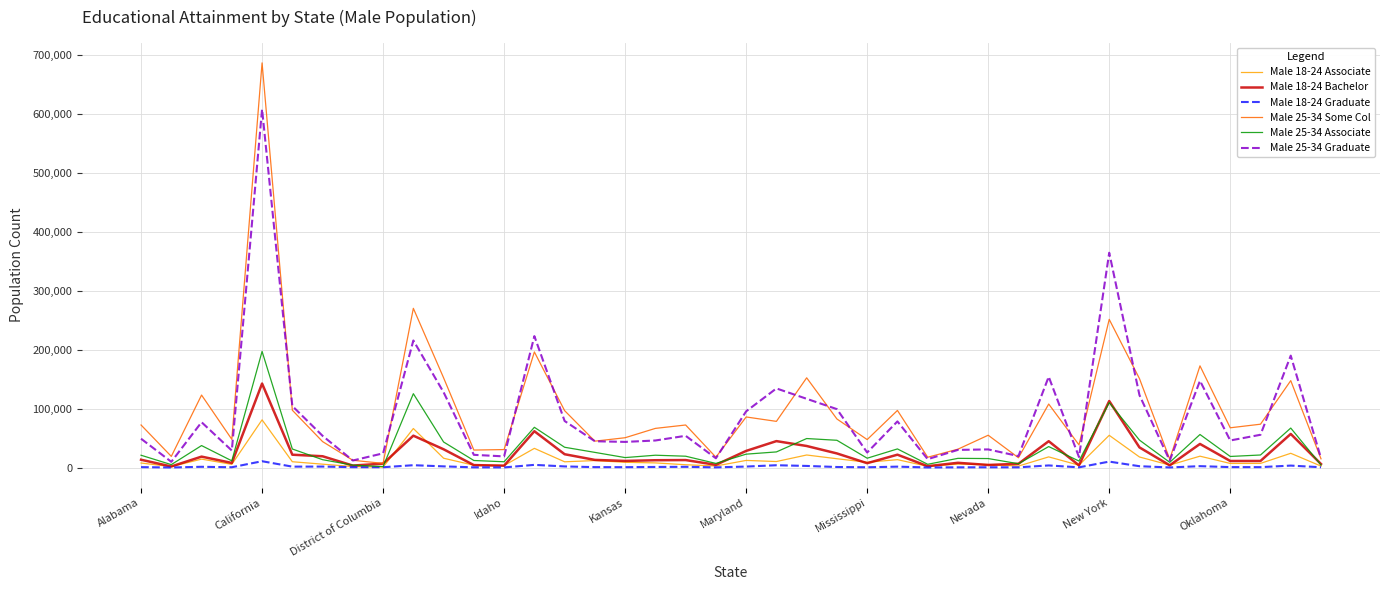

What is the smallest value displayed?

73